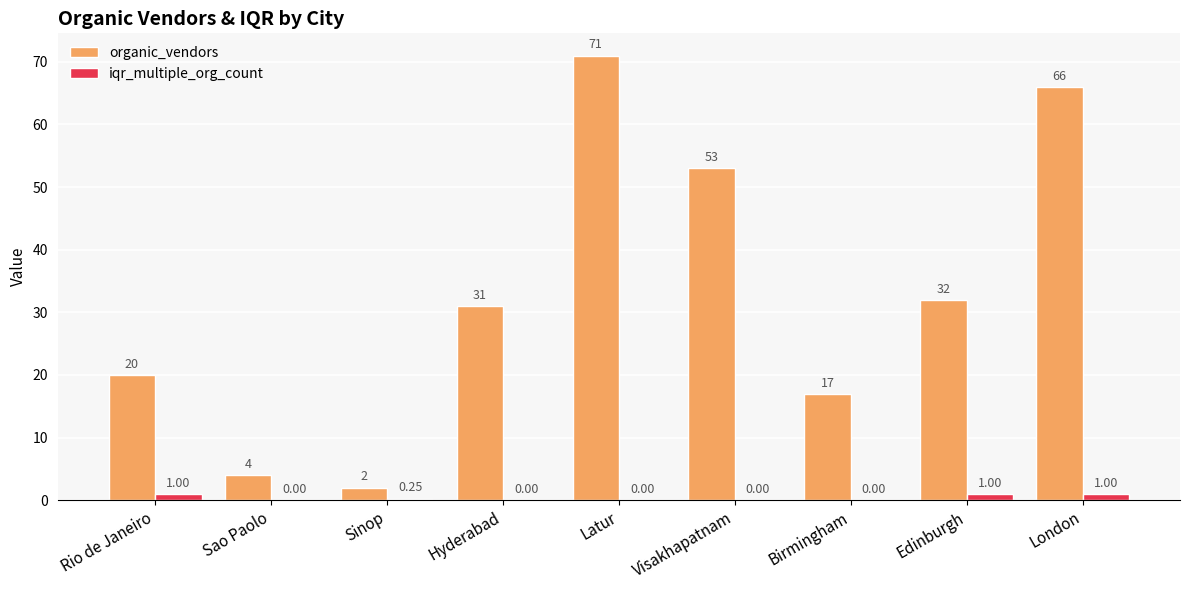

Between Rio de Janeiro and Sinop, which series saw the biggest shift?

organic_vendors